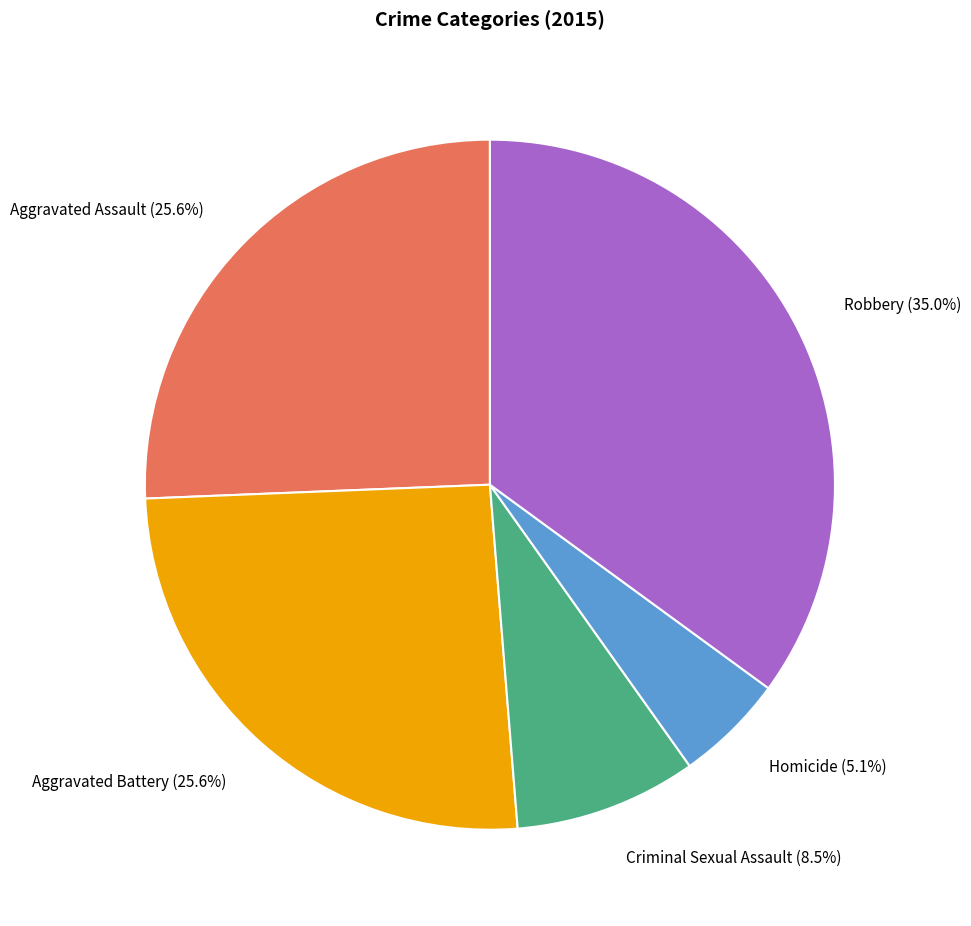

Does any single category account for the majority?

No